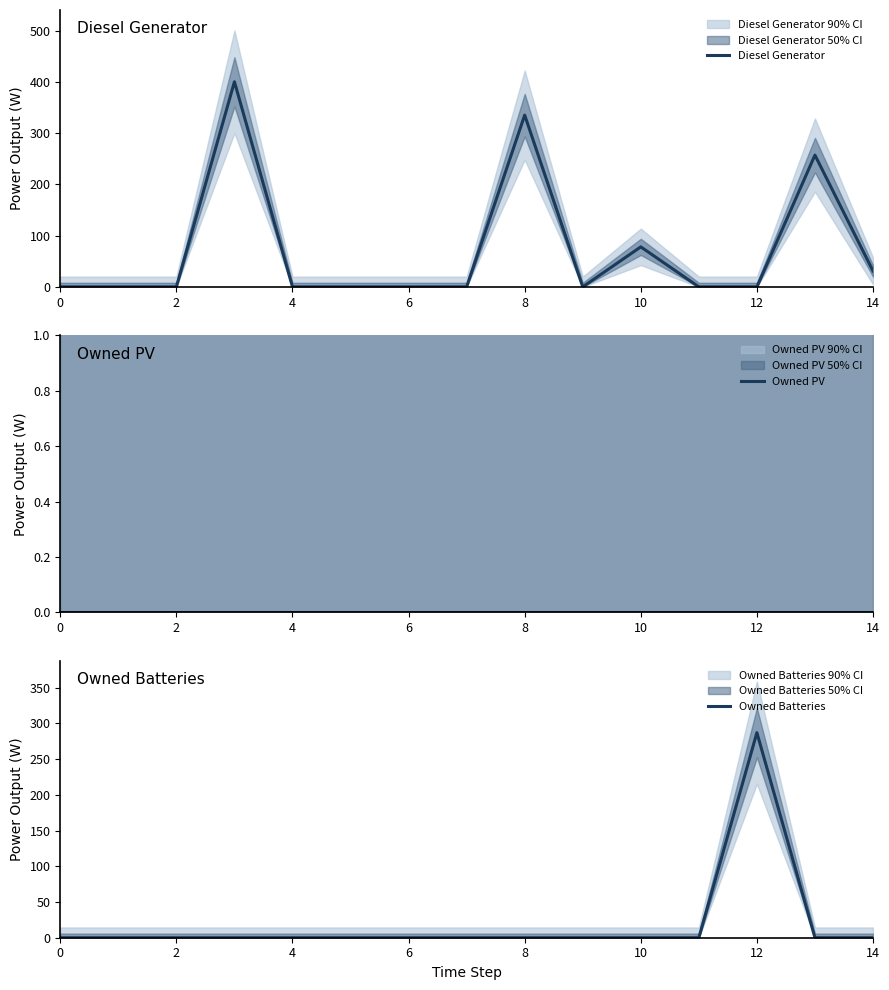

Reading left to right, transcribe all the data shown in this chart.

Diesel Generator: 0	0	0	400	0	0	0	0	335	0	78	0	0	257	31
Owned PV: 0	0	0	0	0	0	0	0	0	0	0	0	0	0	0
Owned Batteries: 0	0	0	0	0	0	0	0	0	0	0	0	287	0	0